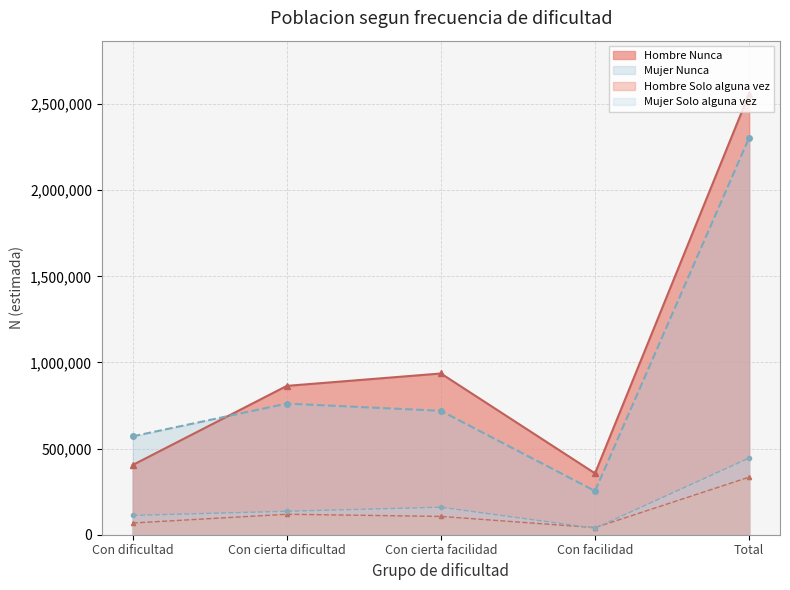

Which series has the largest range (max minus min)?

Hombre Nunca